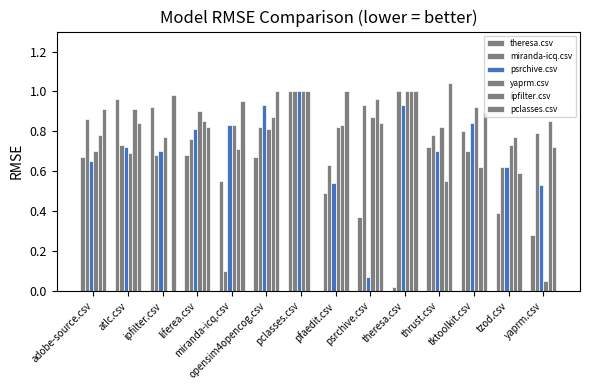

How many categories are shown in the chart?

14